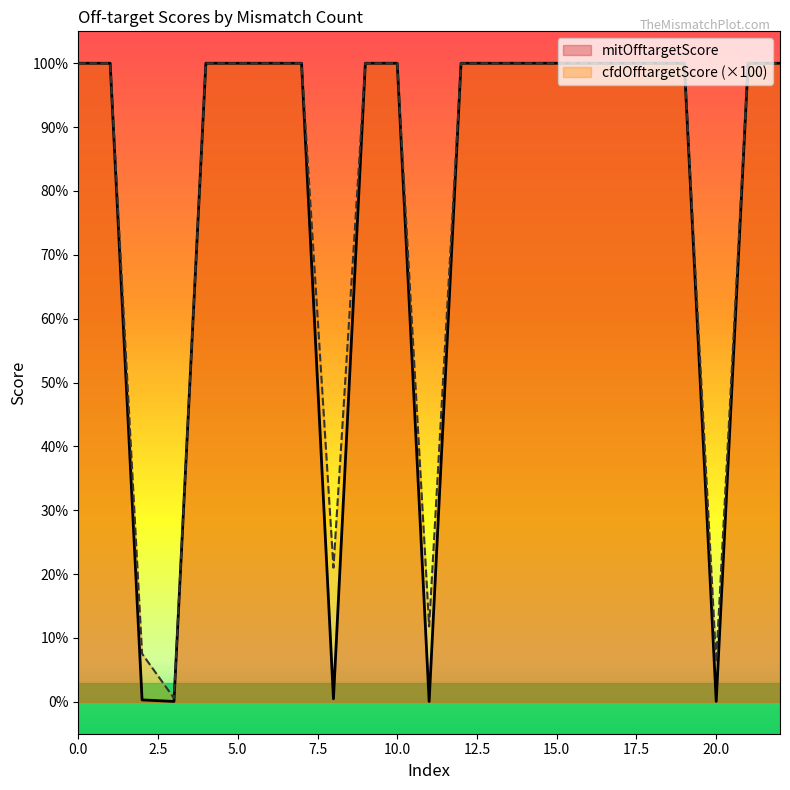

Reading left to right, transcribe all the data shown in this chart.

mitOfftargetScore: 100.0	100.0	0.3	0.1	100.0	100.0	100.0	100.0	0.5	100.0	100.0	0.1	100.0	100.0	100.0	100.0	100.0	100.0	100.0	100.0	0.1	100.0	100.0
cfdOfftargetScore: 100.0	100.0	7.5	0.6	100.0	100.0	100.0	100.0	21.0	100.0	100.0	11.8	100.0	100.0	100.0	100.0	100.0	100.0	100.0	100.0	6.2	100.0	100.0